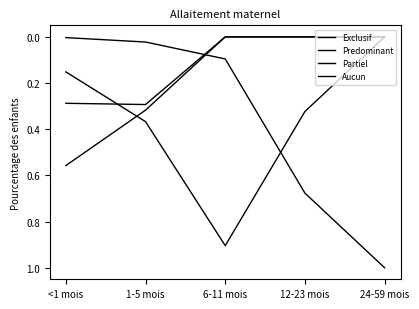

Is this an area chart (filled region under the line)?

No